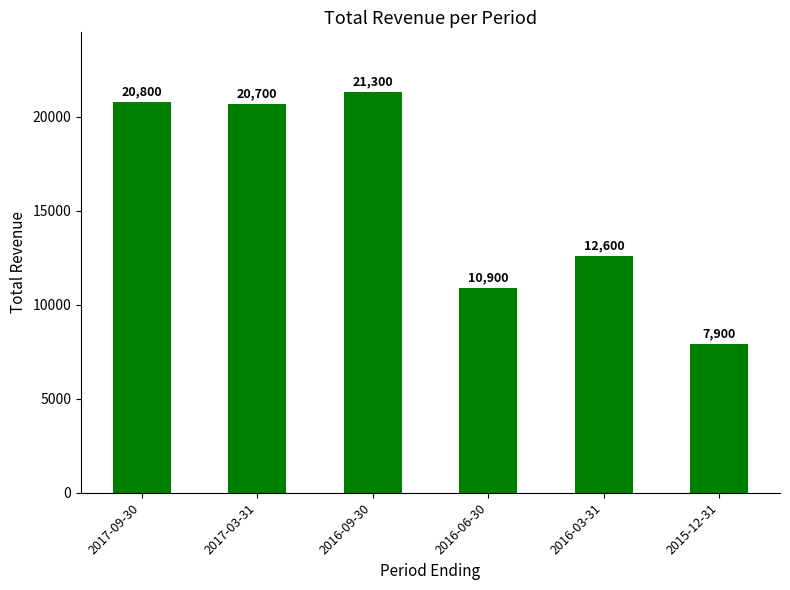

What position from the right is 2017-03-31?

5